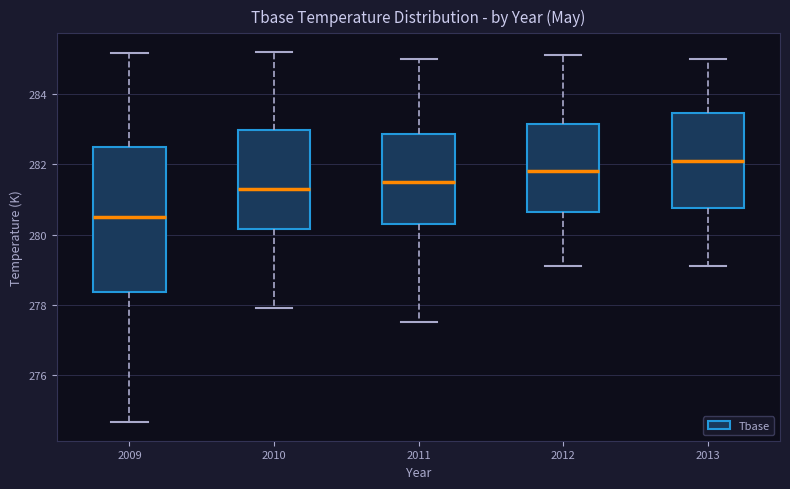

Which box has the lowest median line?

2009